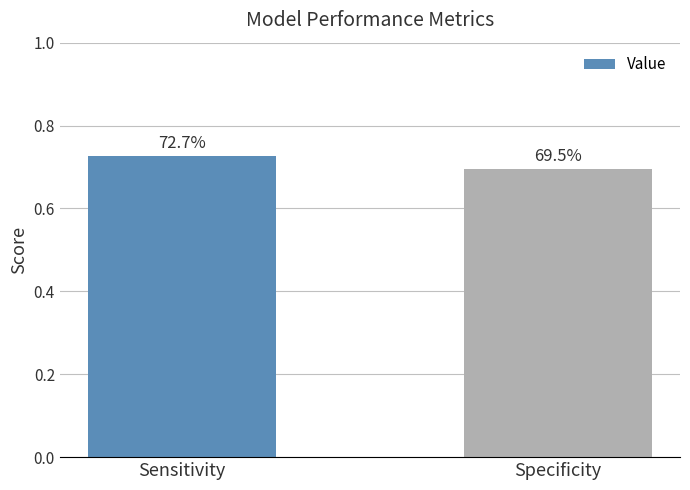

What value does the data have at Specificity?

0.7